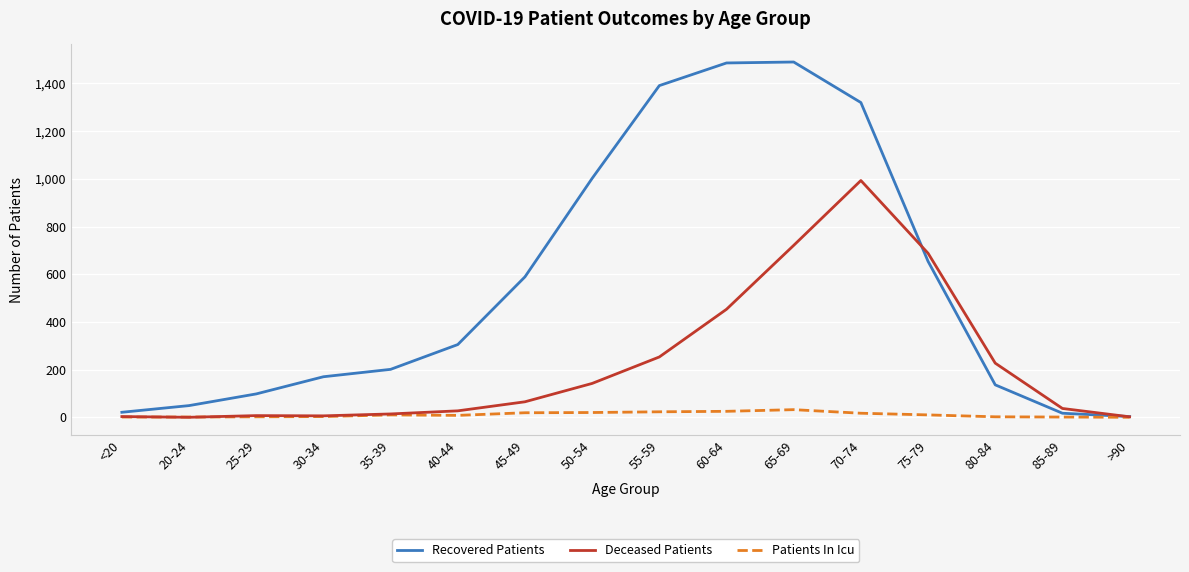

What is the approximate value of Patients In Icu at 25-29?

2